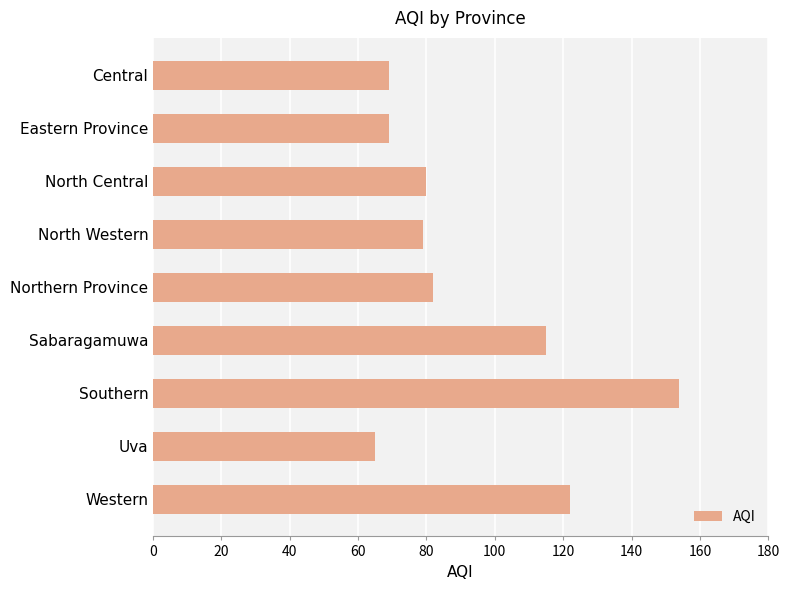

Between Uva and North Western, which is larger?

North Western